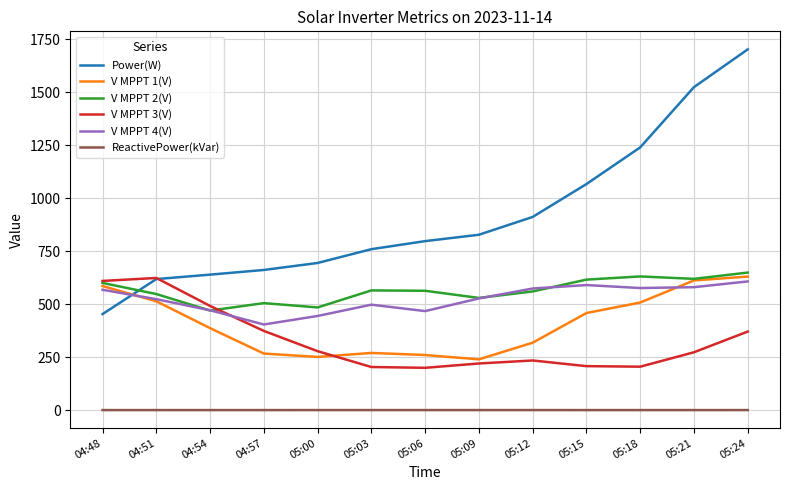

True or false: ReactivePower(kVar) and V MPPT 3(V) intersect in this chart.

False